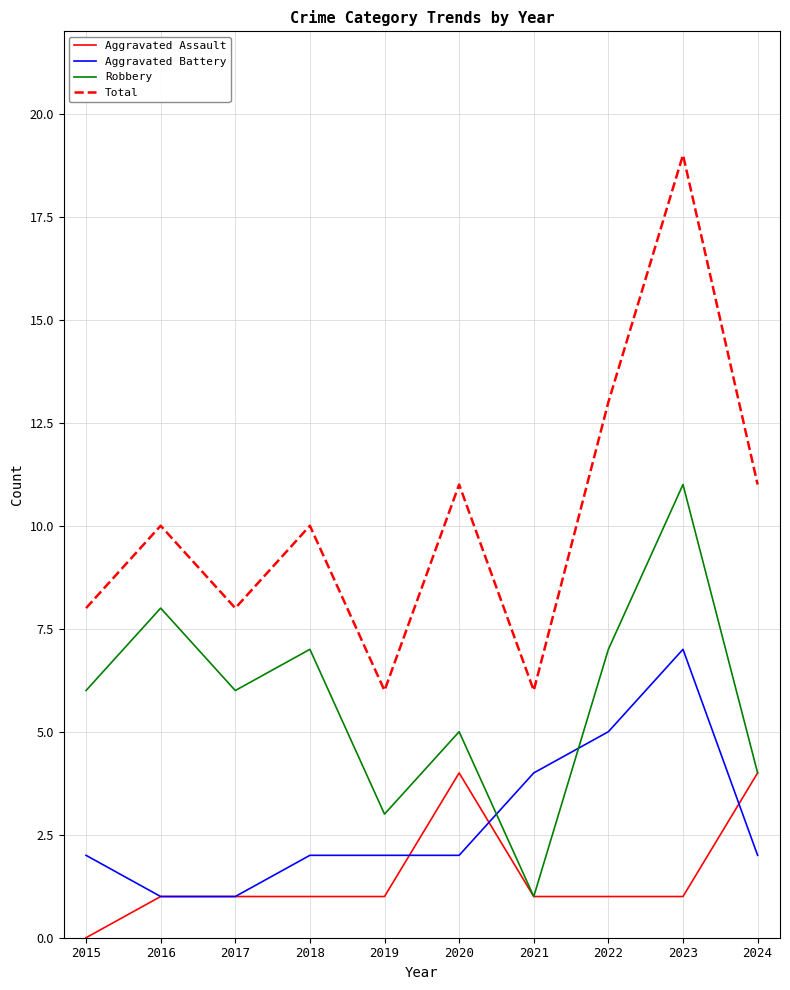

What is the difference between the highest and lowest values at 2020?

9